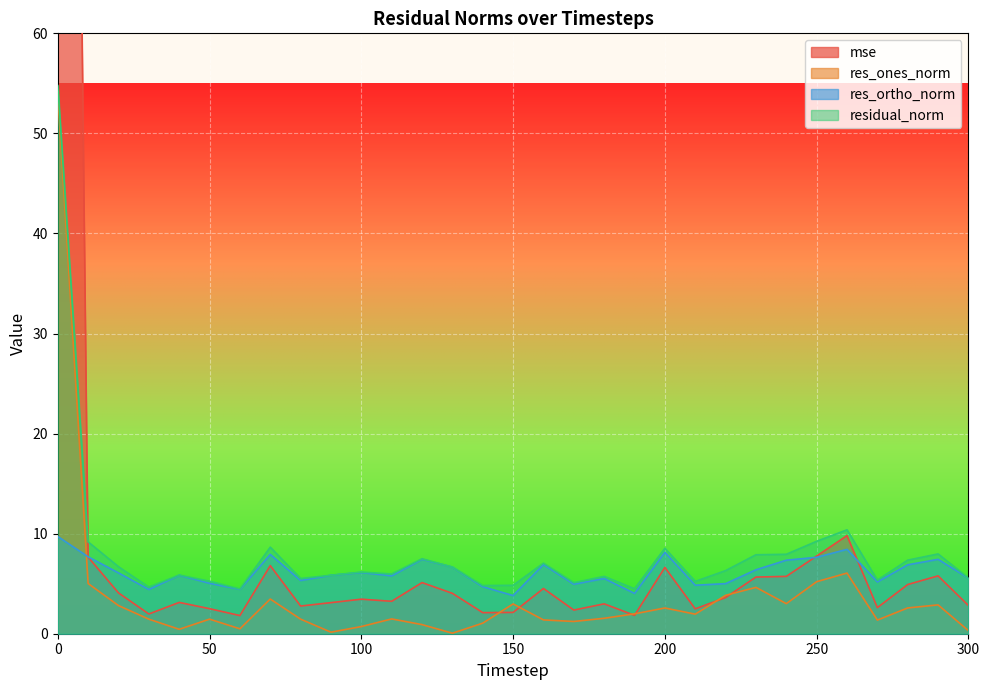

The res_ones_norm series shows 1.0 at 100. True or false?

False